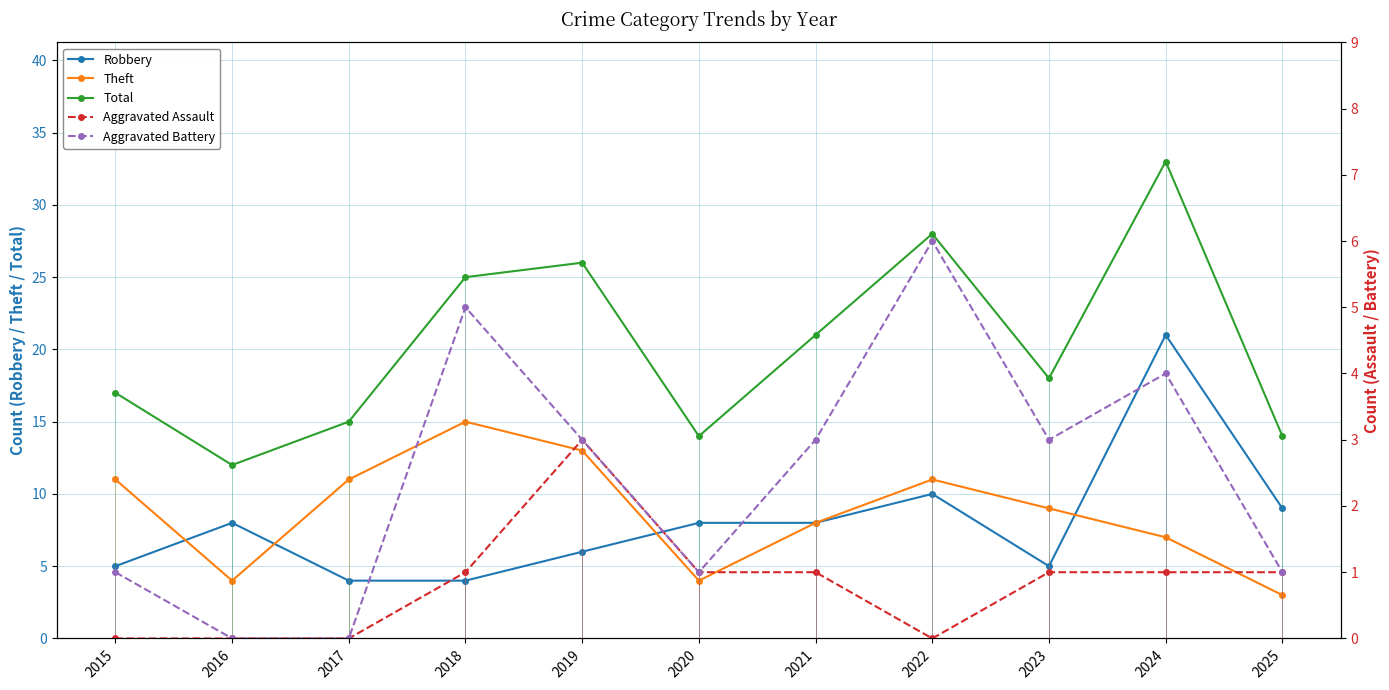

Which series has the largest range (max minus min)?

Total